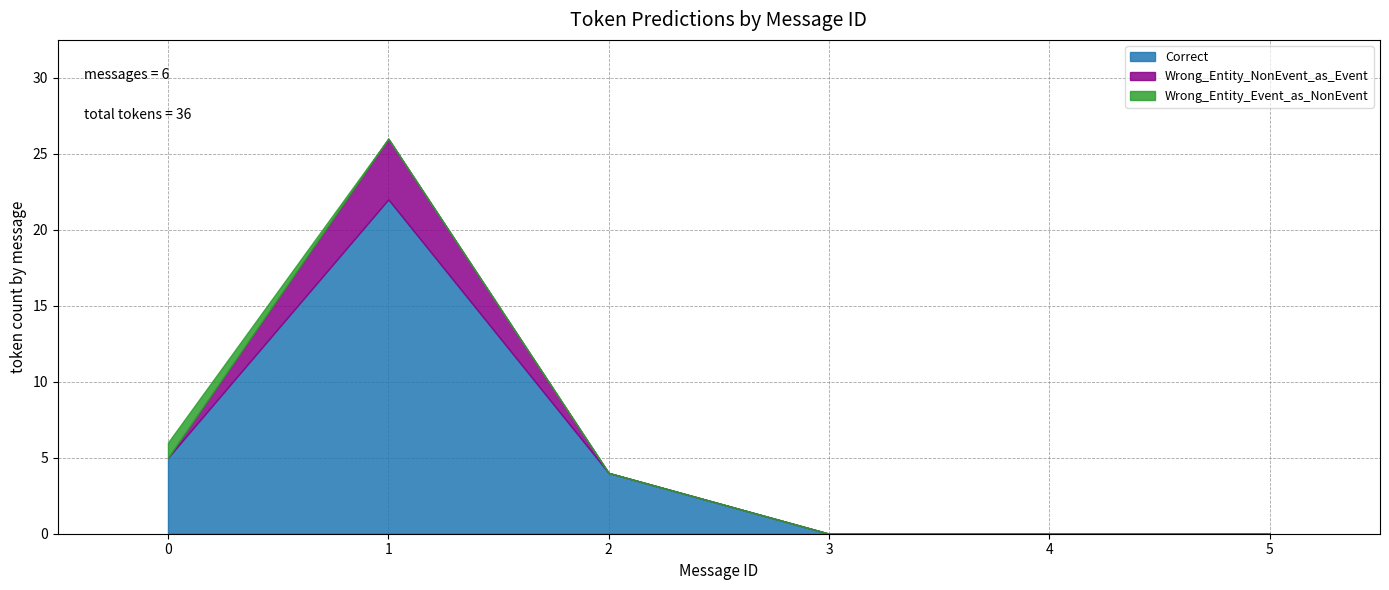

True or false: Wrong_Entity_NonEvent_as_Event has a value of 0 at 0.

True